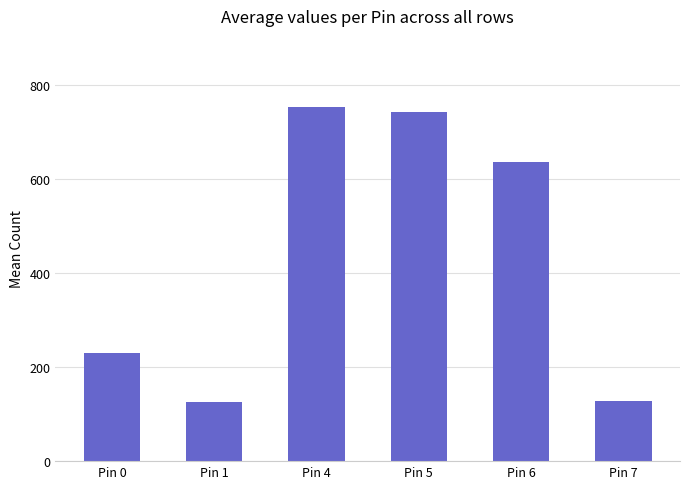

How many bars are there in total?

6